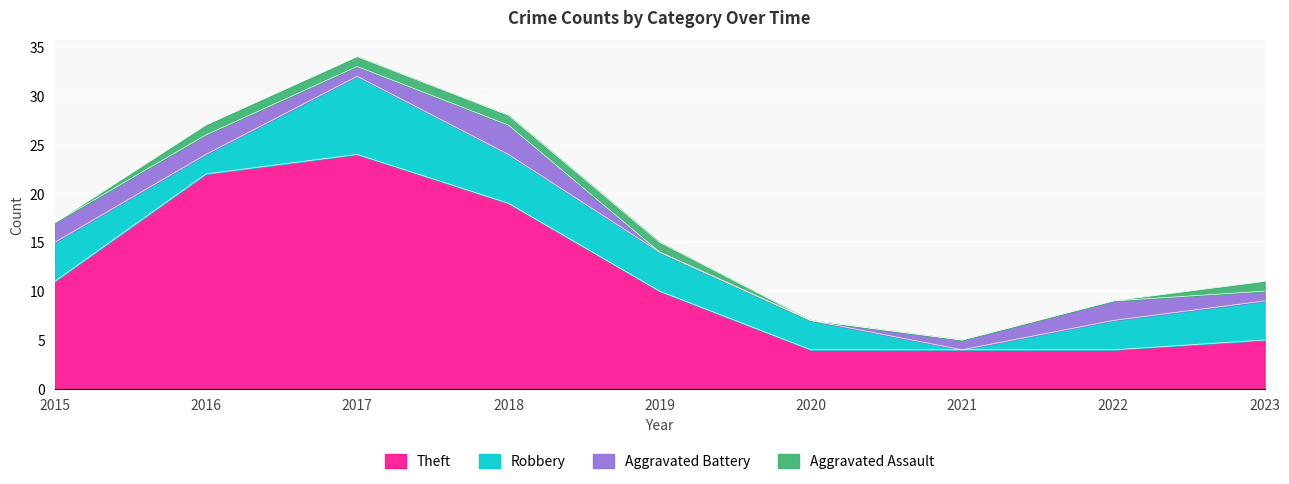

Which category has the lowest value across all series?

2021